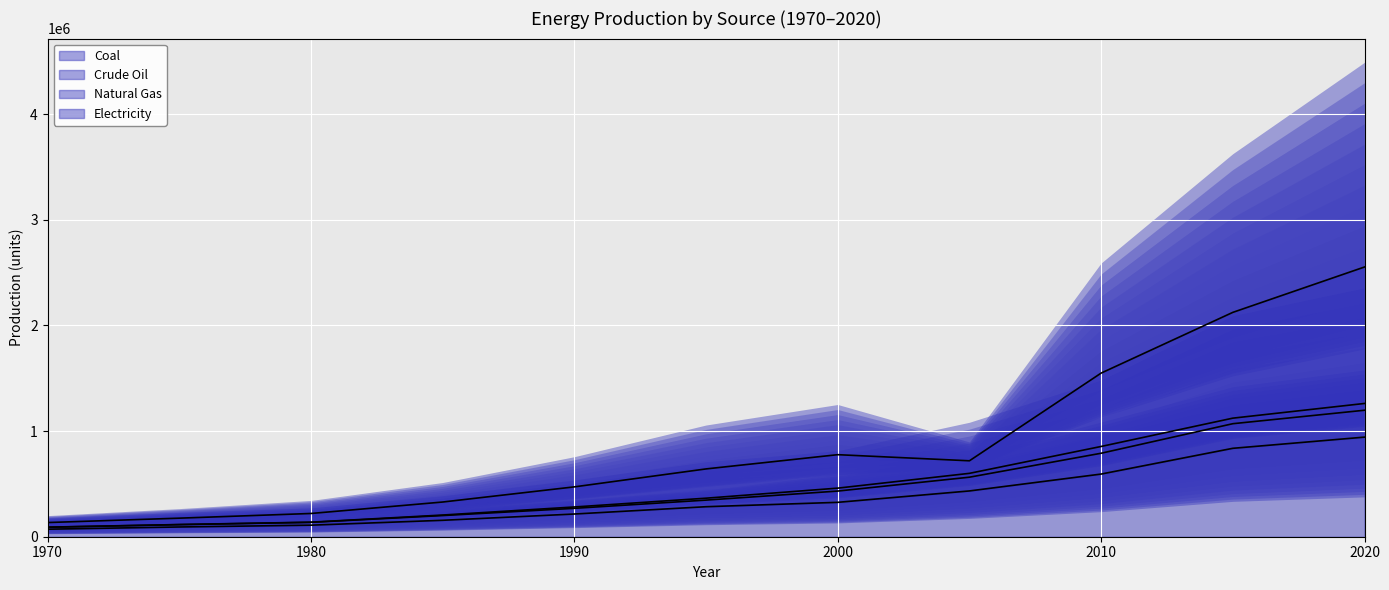

What is the difference between the Electricity values at 2015 and 1980?

1903326